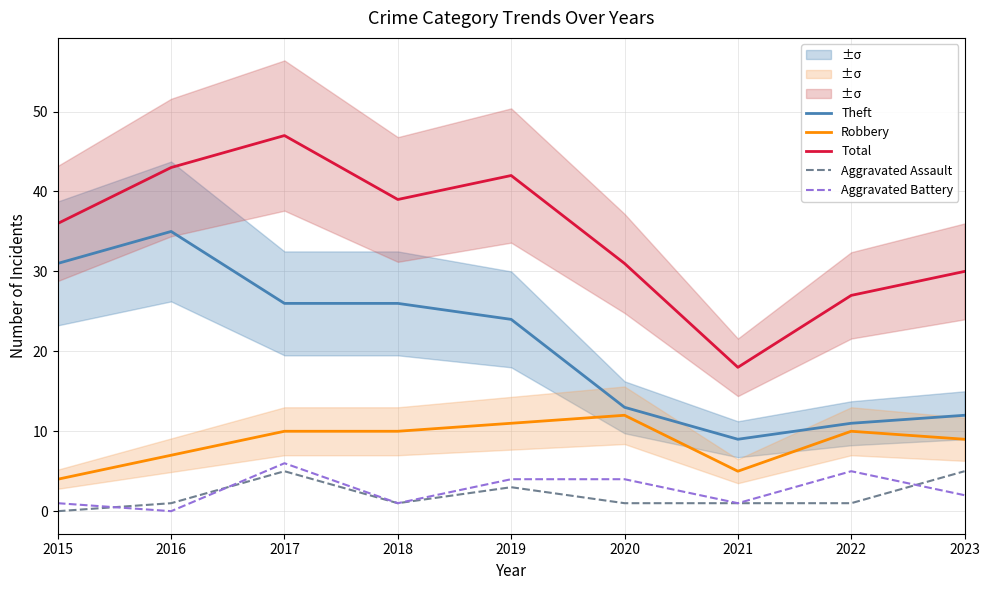

What are all the series names shown in the legend?

Theft, Robbery, Total, Aggravated Assault, Aggravated Battery